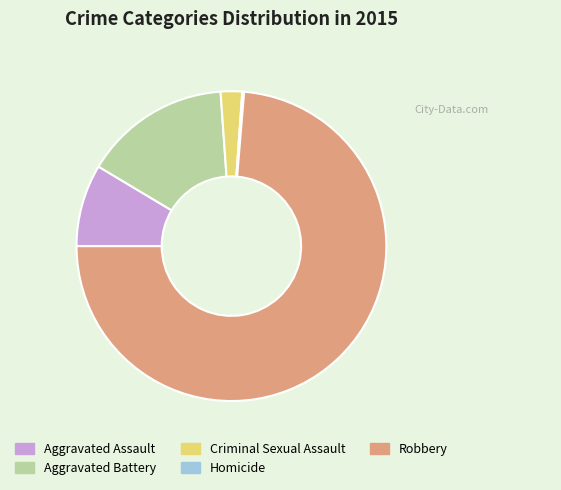

Is it true that Aggravated Assault is 9% of the pie?

True